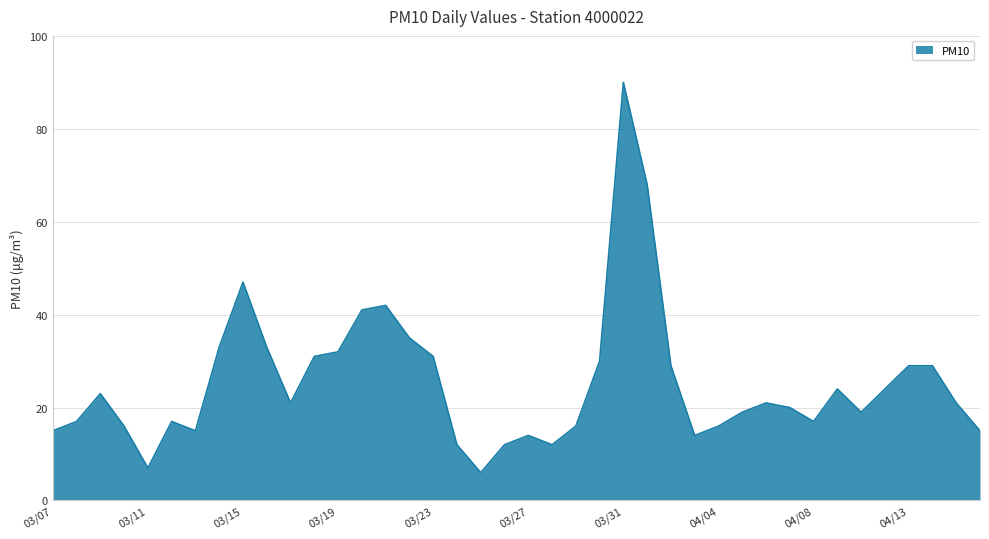

What is the maximum value shown in the chart?

90